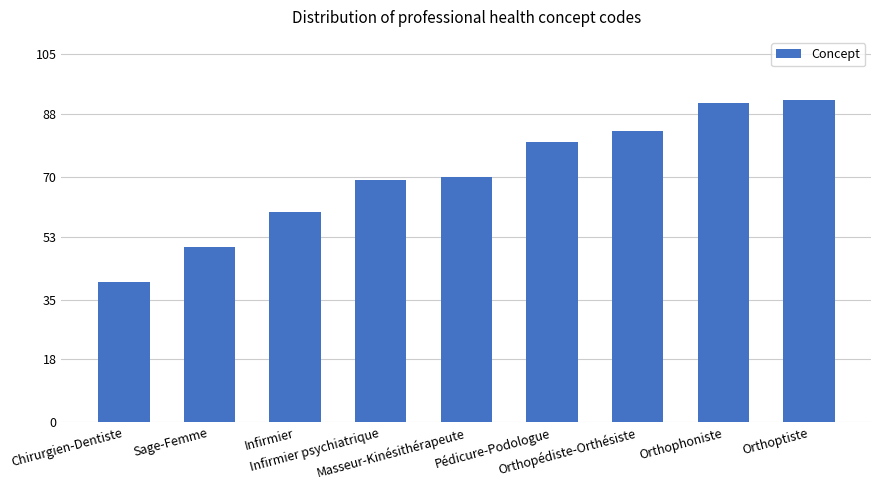

What is the difference between the second highest and minimum values?

51